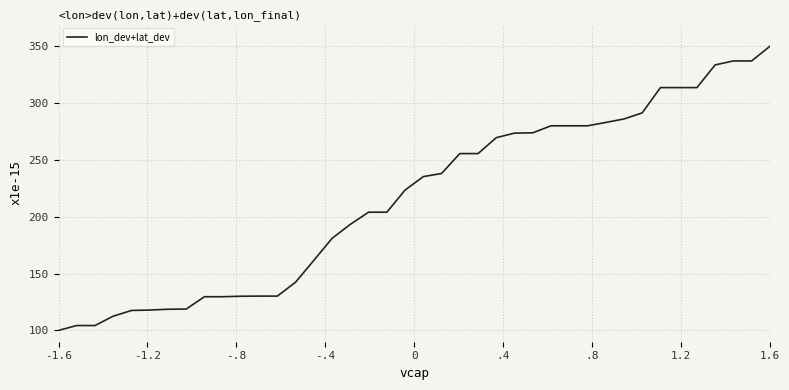

How many lines are shown in the chart?

1